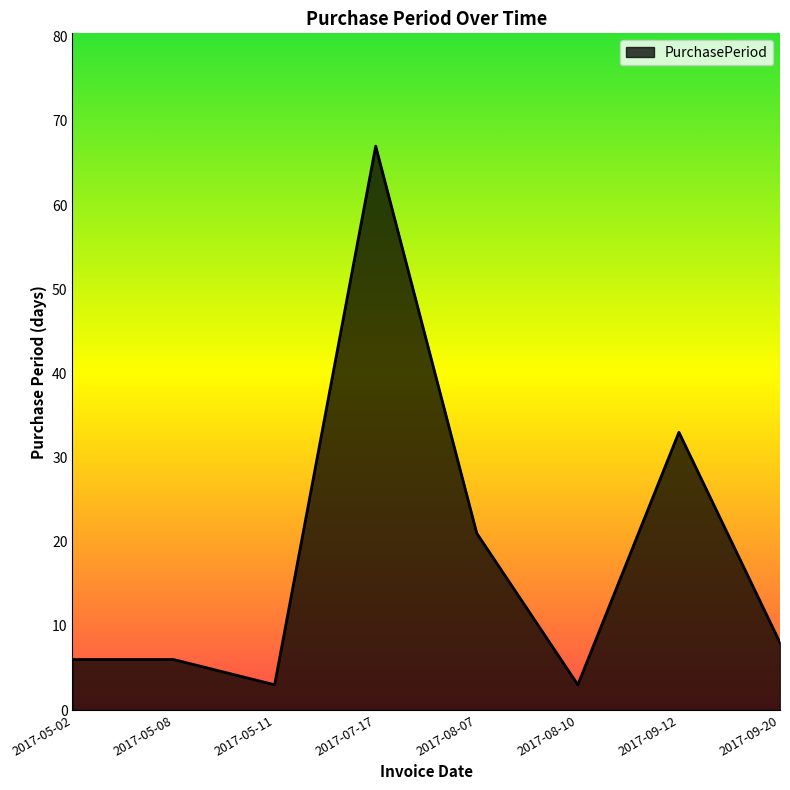

What is the change in value from 2017-08-07 to 2017-09-12?

+12